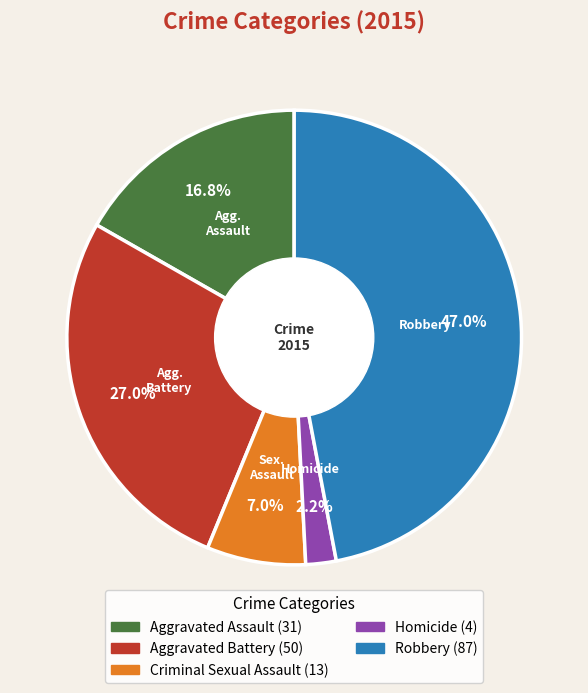

Approximately how many times larger is the value at Aggravated Assault compared to Aggravated Battery?

0.6